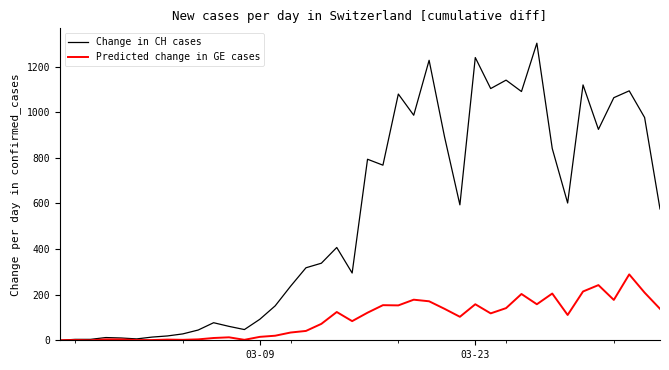

Does the chart display data point markers on the line(s)?

No